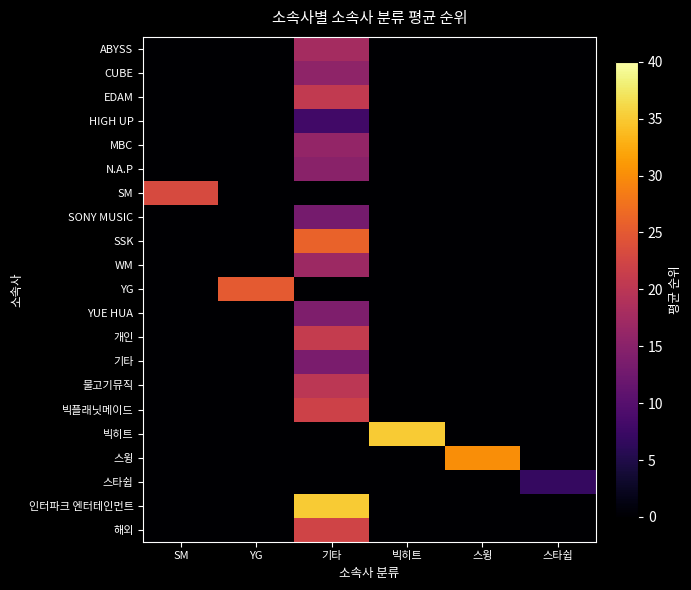

Rank the series by their maximum value, from lowest to highest.

스타쉽, HIGH UP, SONY MUSIC, 기타, YUE HUA, N.A.P, CUBE, MBC, WM, ABYSS, 물고기뮤직, EDAM, 개인, 빅플래닛메이드, 해외, SM, YG, SSK, 스윙, 빅히트, 인터파크 엔터테인먼트